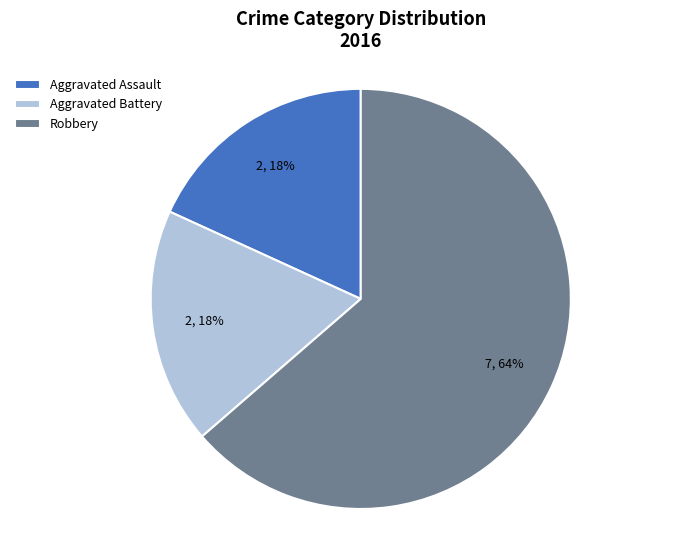

Approximately how many times larger is the value at Aggravated Assault compared to Robbery?

0.3